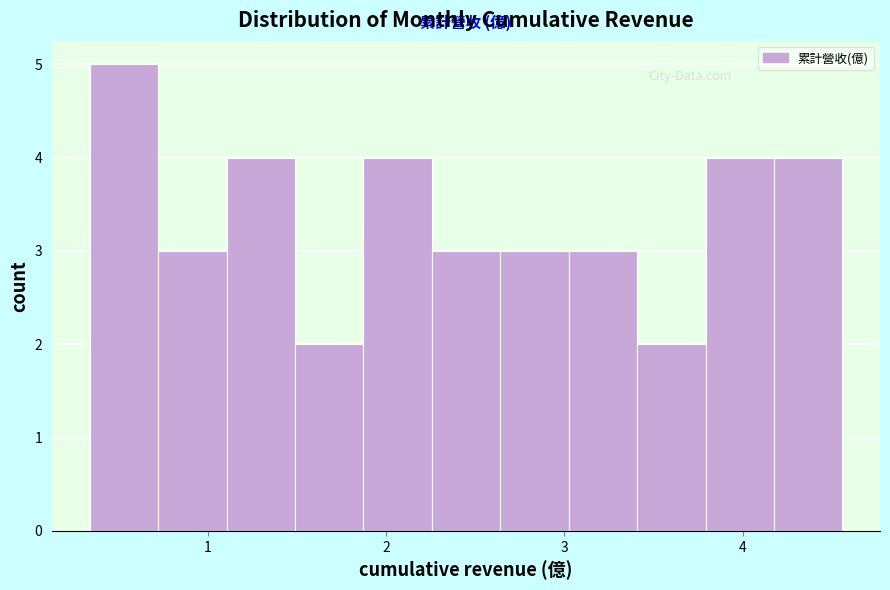

Around what value on the x-axis is the tallest bar? Give the approximate position of its centre, as read against the axis.

0.5